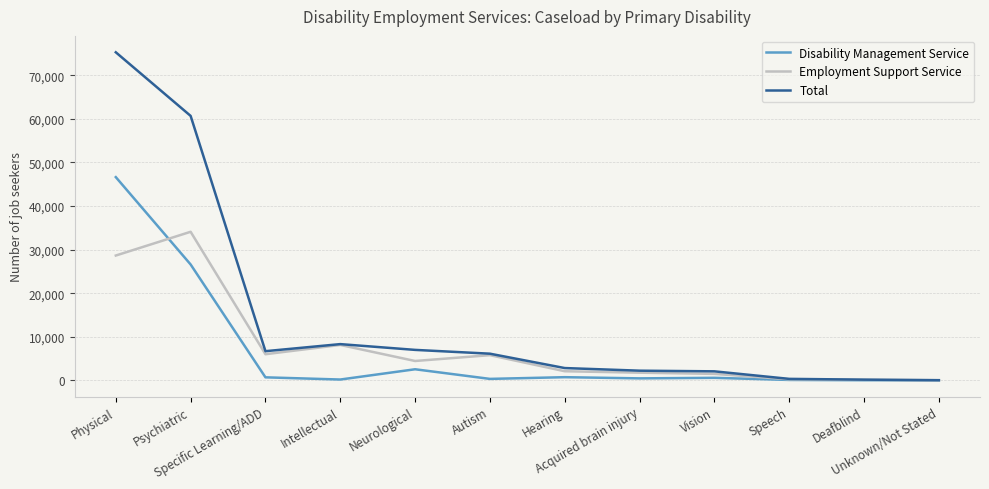

Which series has the largest total across all categories?

Total